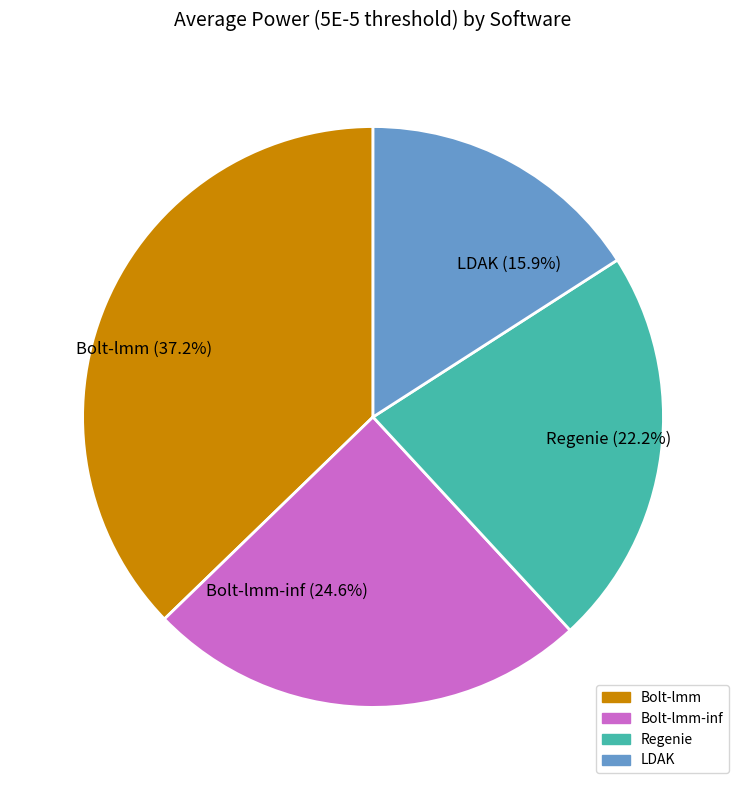

What is the largest slice in the pie chart?

Bolt-lmm (37.2%)